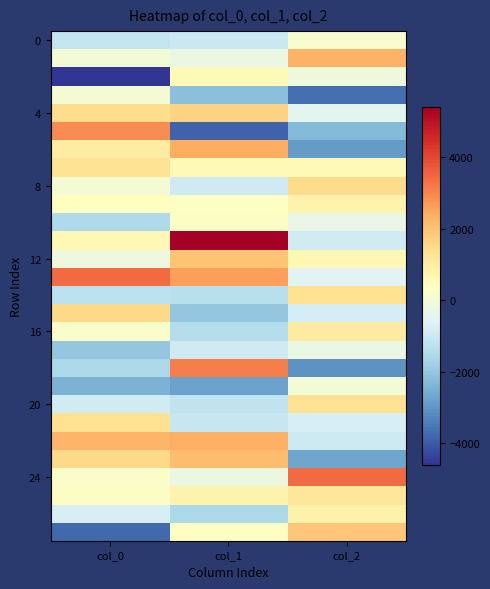

Which category has the lowest value across all series?

col_0